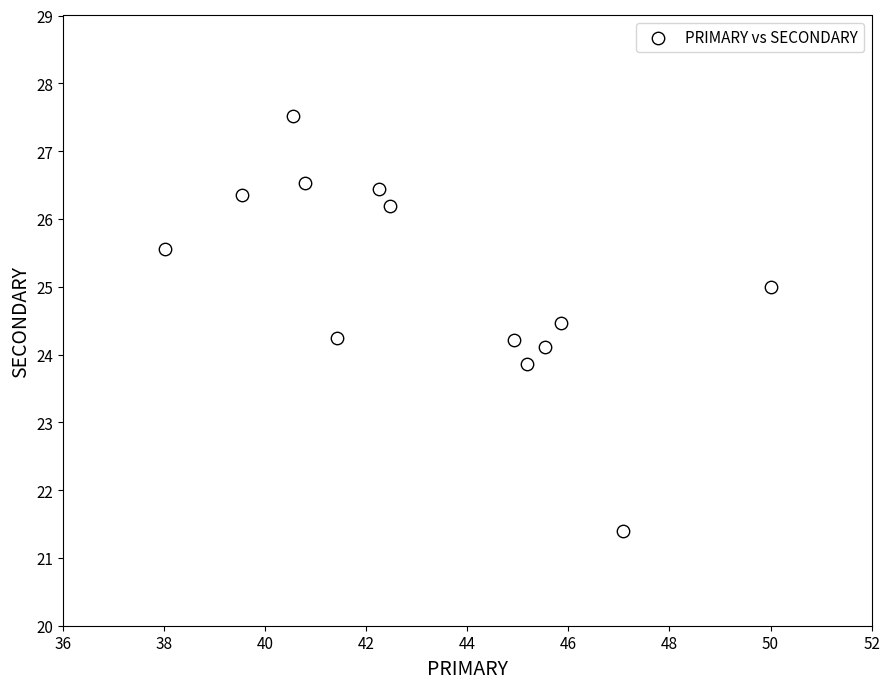

What is the range of Y values (max minus min)?

6.1